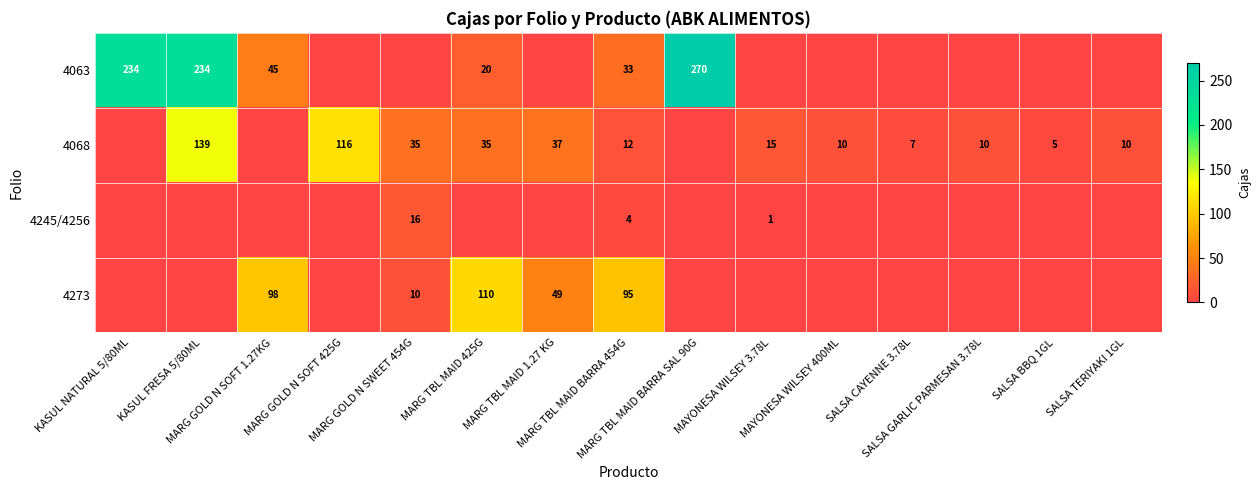

At which category is the sum across all series the highest?

KASUL FRESA 5/80ML